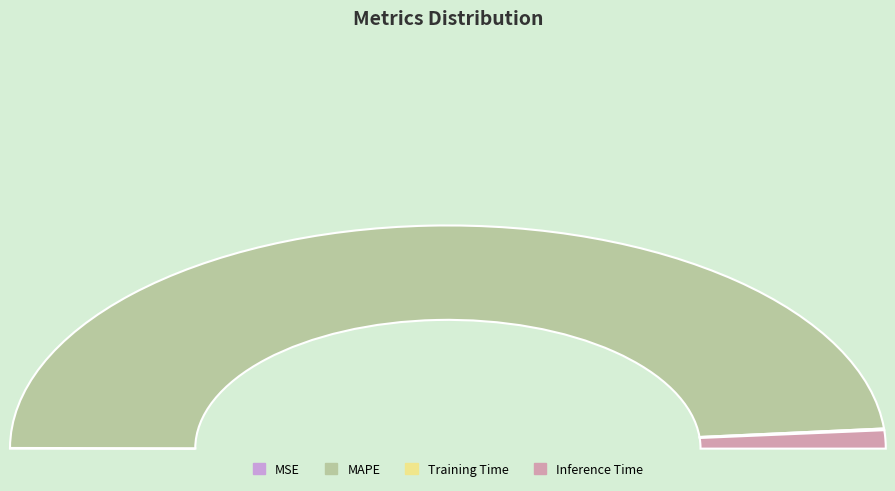

To the nearest percent, what is the average slice percentage?

25%